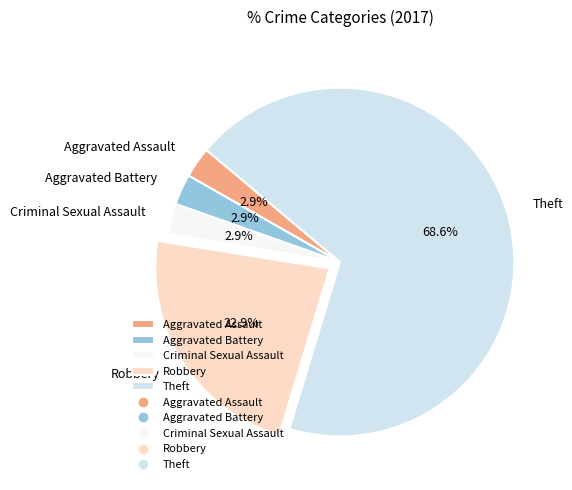

Do Aggravated Battery and Criminal Sexual Assault together represent more than half of the pie?

No